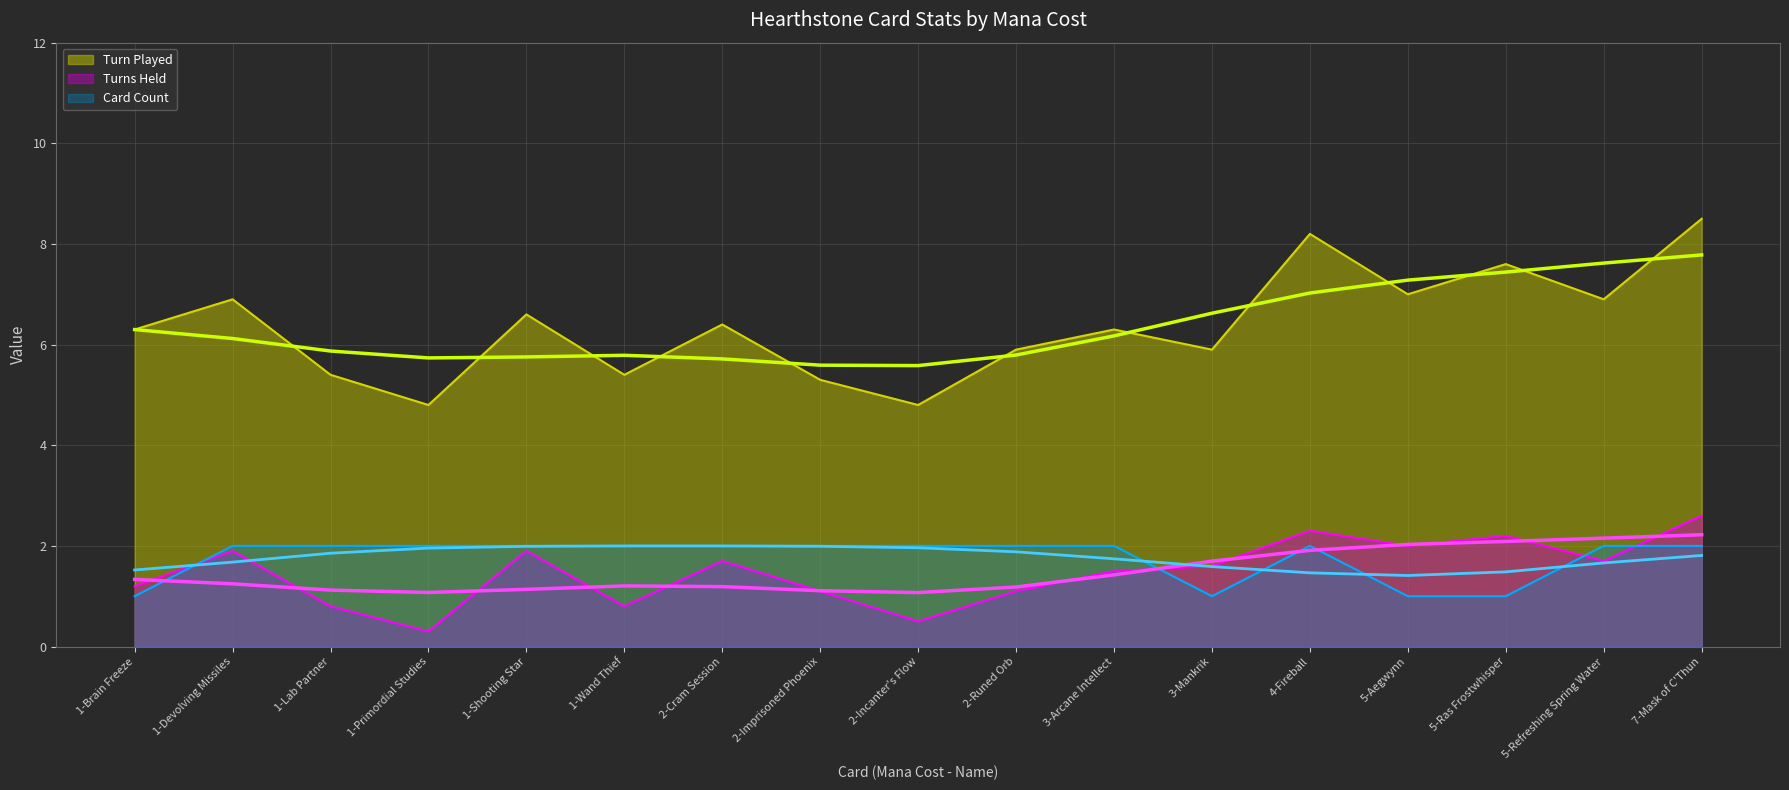

What is the label of the 17th point from the left?

7-Mask of C'Thun